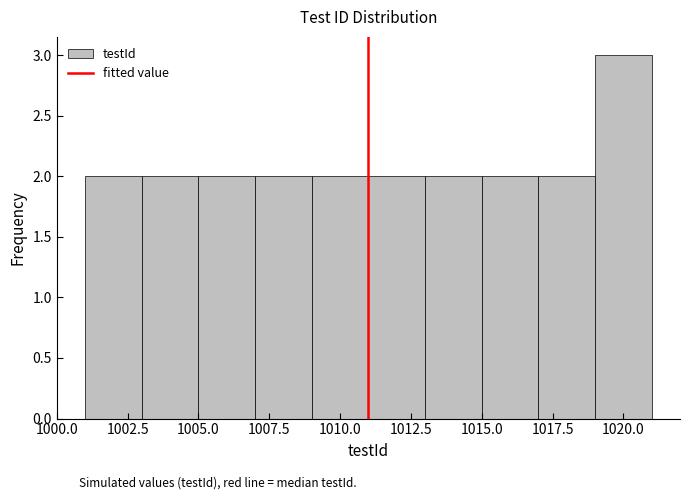

Over which range of the x-axis is the bar tallest?

1019 to 1021